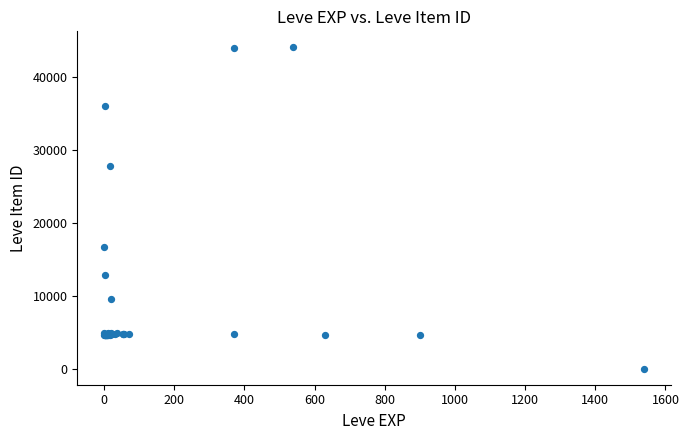

What Y value in the scatter plot is closest to 22050?

16734